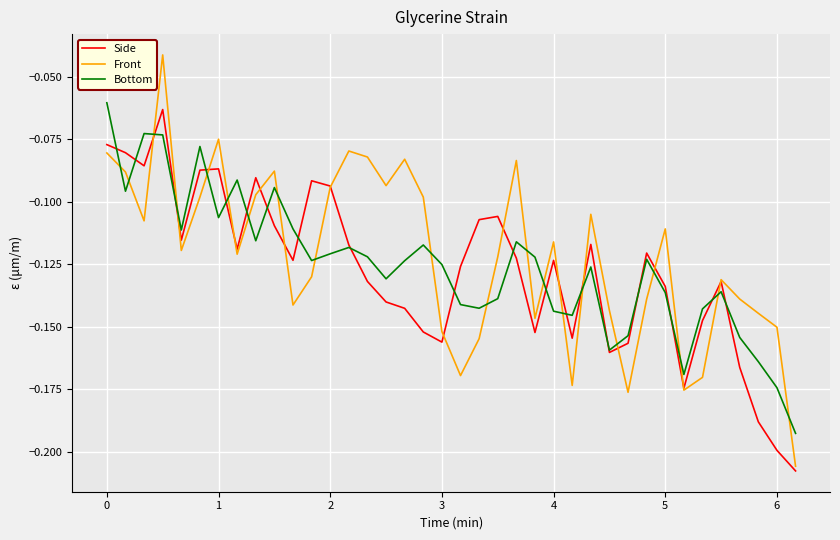

Does the chart display data point markers on the line(s)?

No